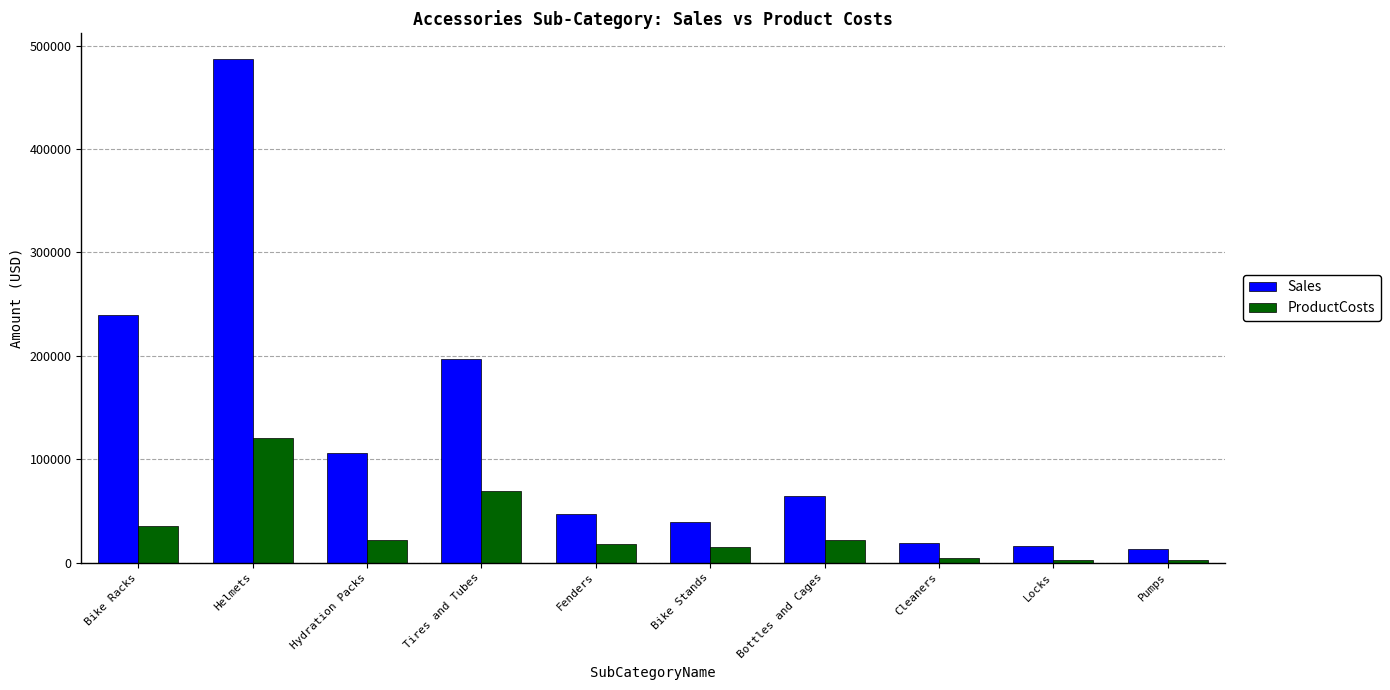

At which category is the sum across all series the highest?

Helmets